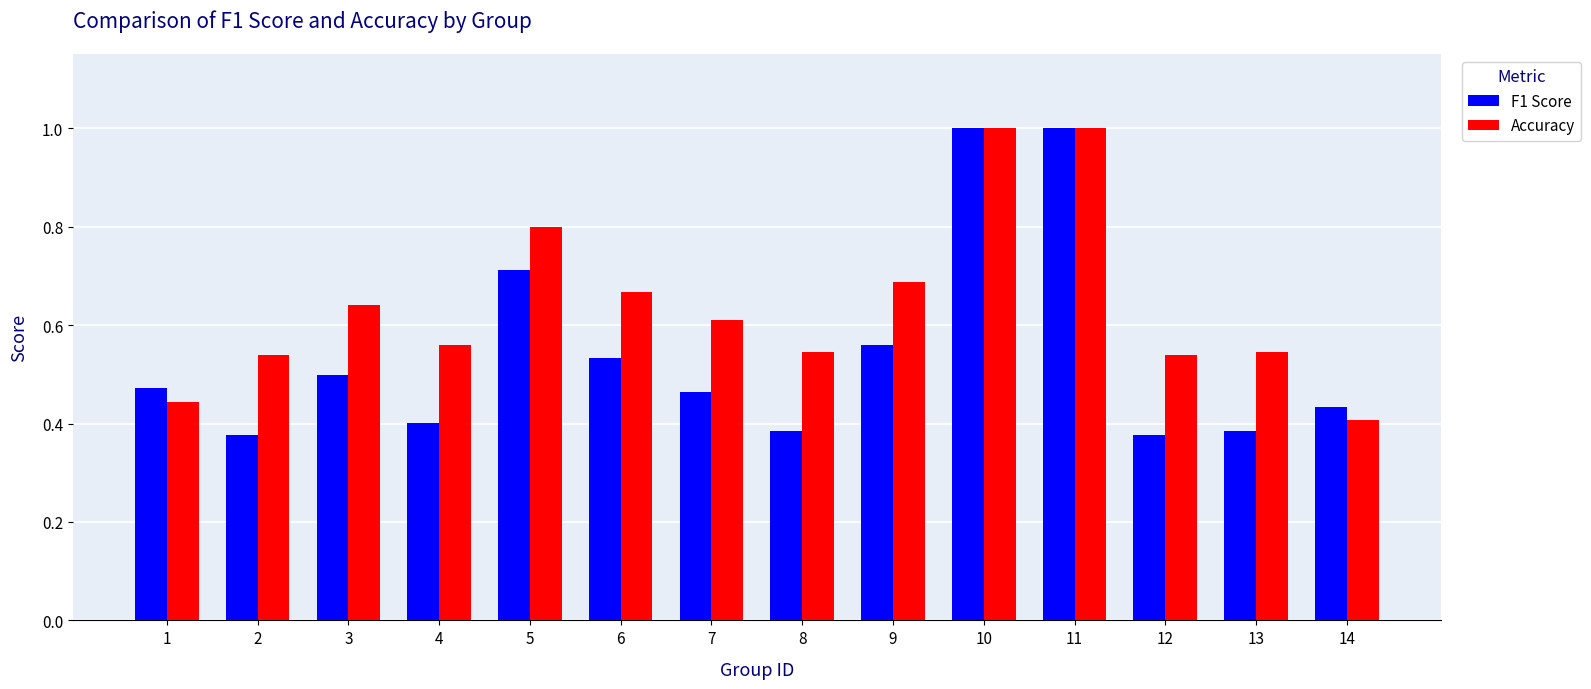

Which series changed the most between 10 and 13?

F1 Score